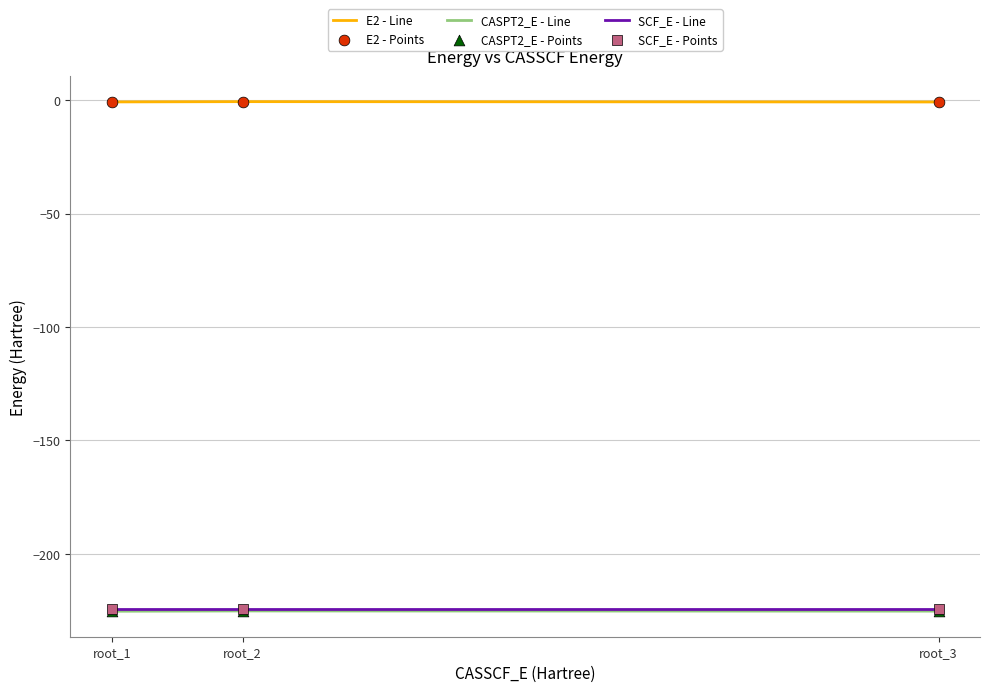

The value of CASPT2_E - Line at root_2 is -225.2. True or false?

True